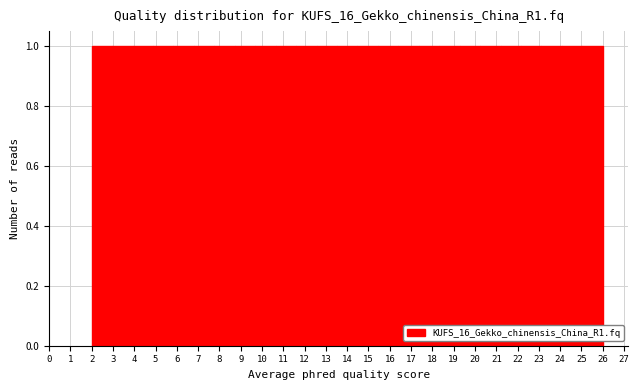

How tall is the bar that spans 2.96 to 3.92 on the x-axis? Neither the bar edges nor the heights are printed on the chart, so give them approximately, as read against the axes.

1